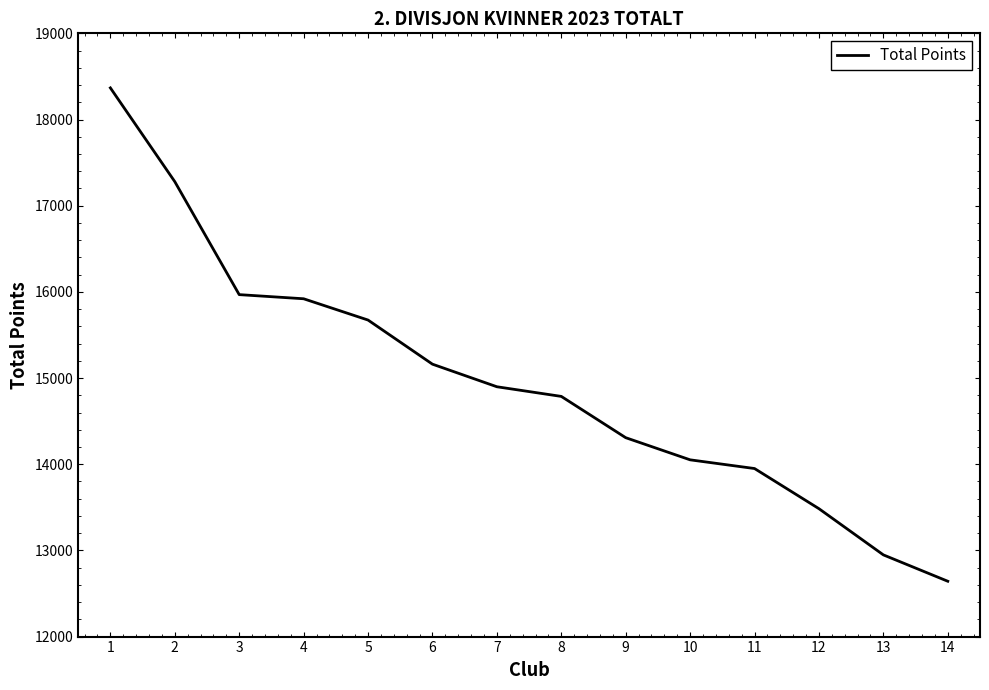

At which label is the value closest to 15504?

5